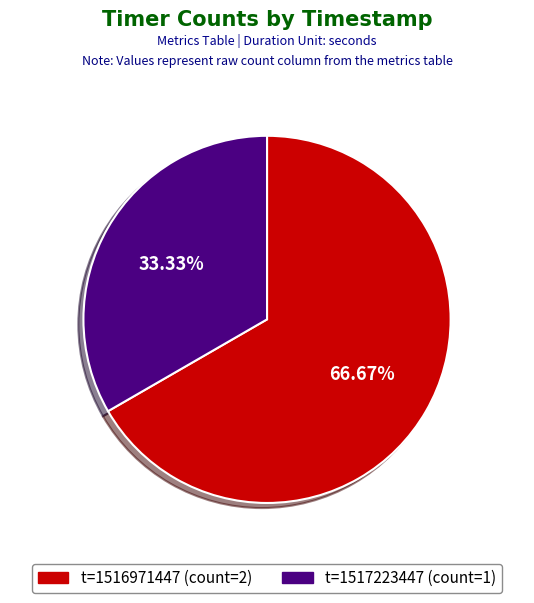

Does any single category account for the majority?

Yes